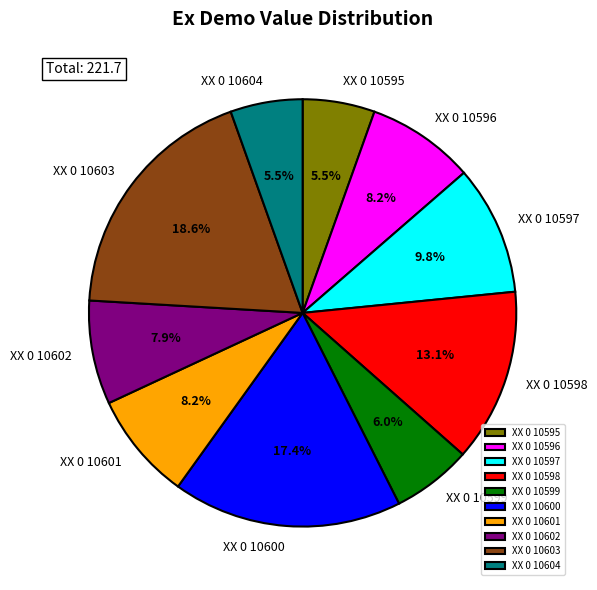

How many segments does this pie chart have?

10